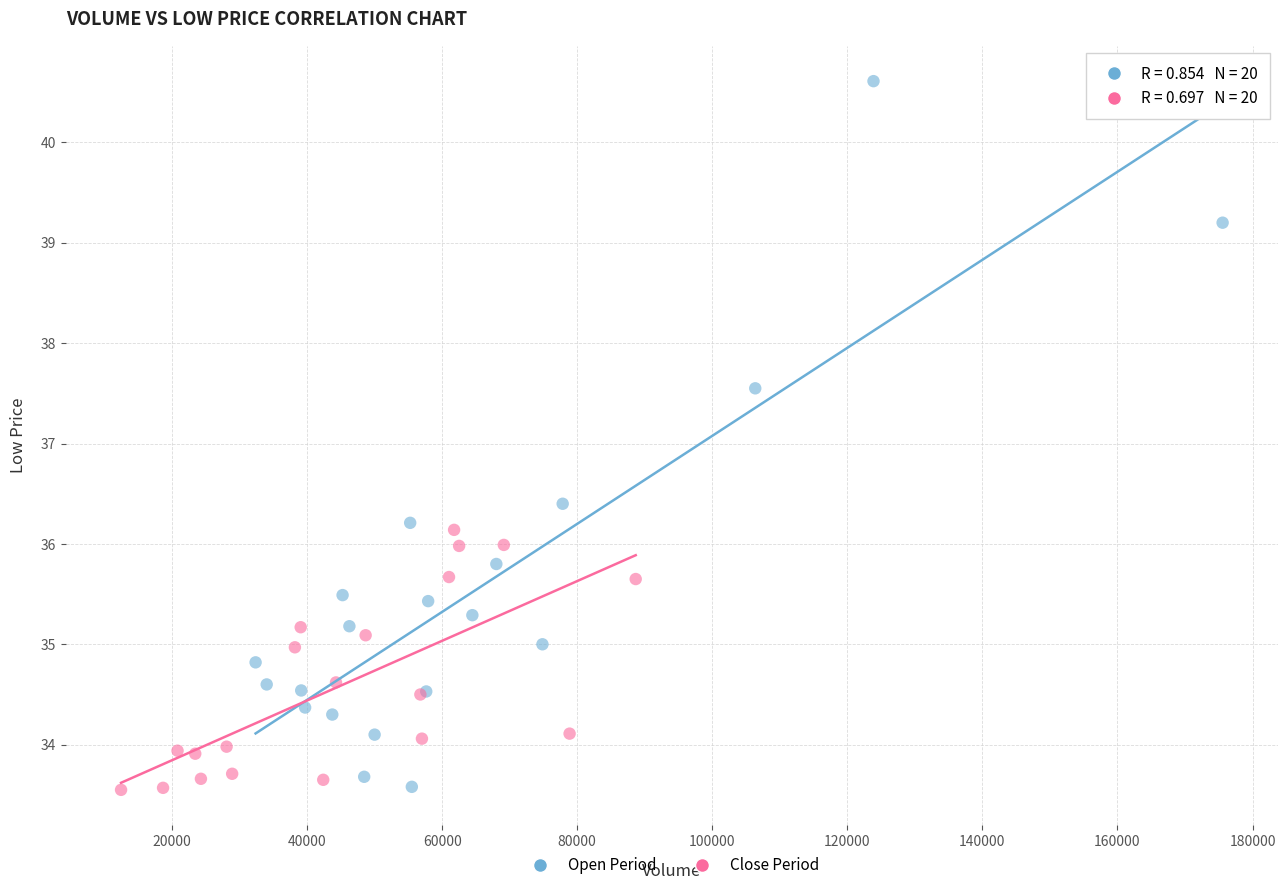

Which series contains the highest Y value?

Open Period